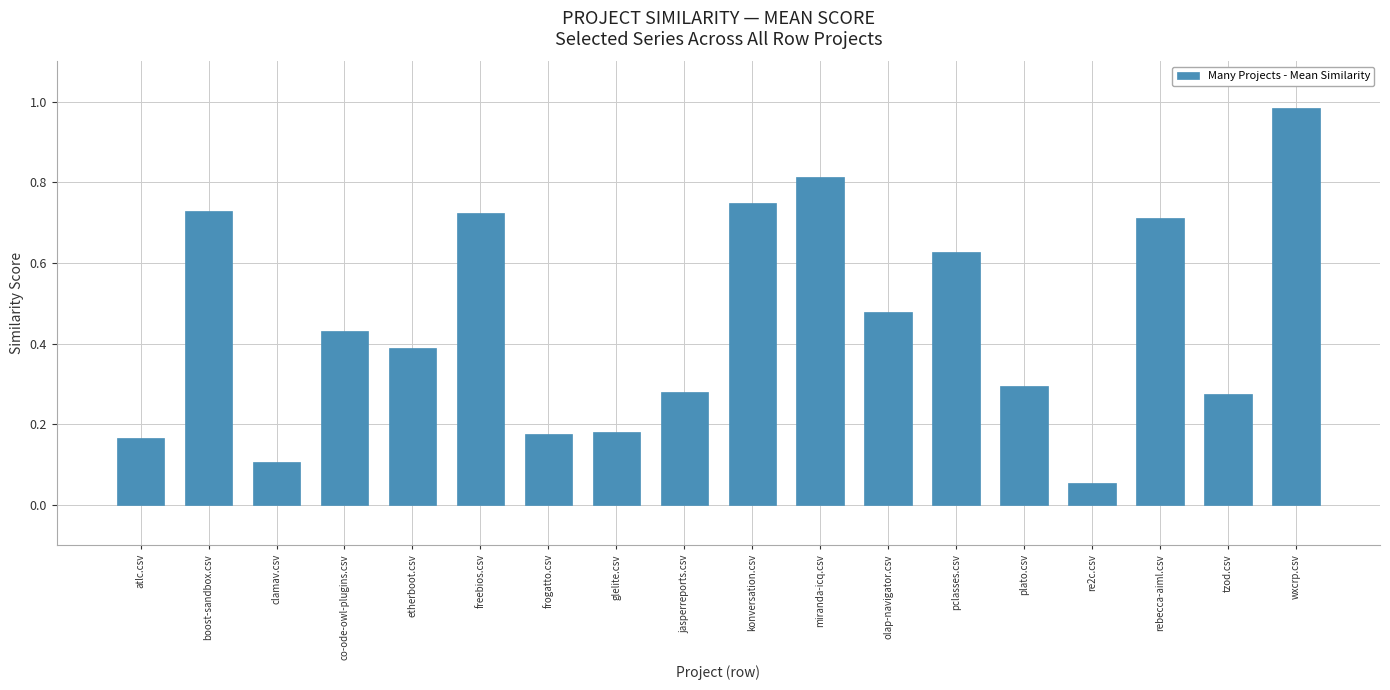

Which category has the highest value across all series?

wxcrp.csv